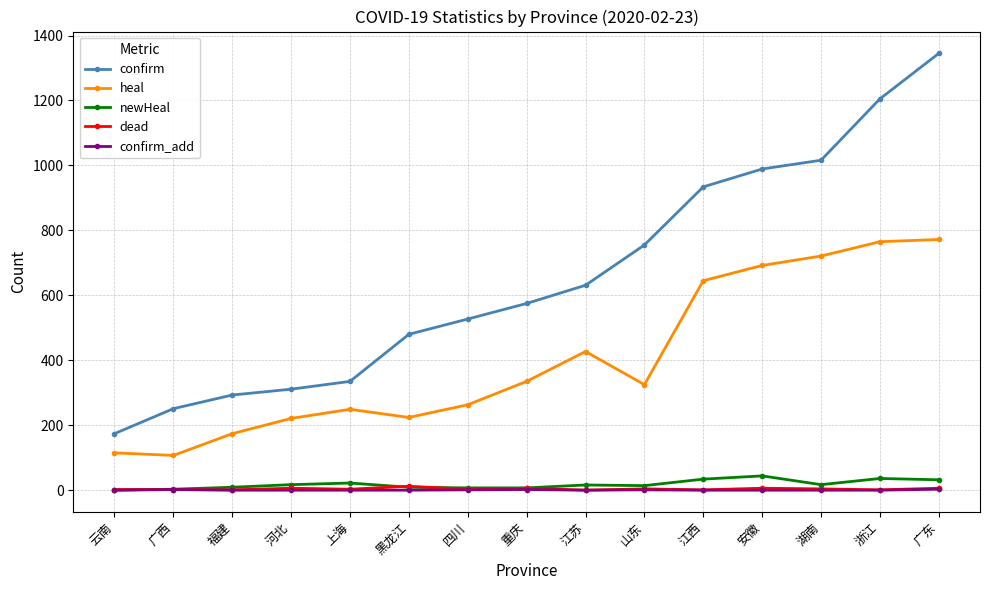

What is the label of the 4th point from the right?

安徽